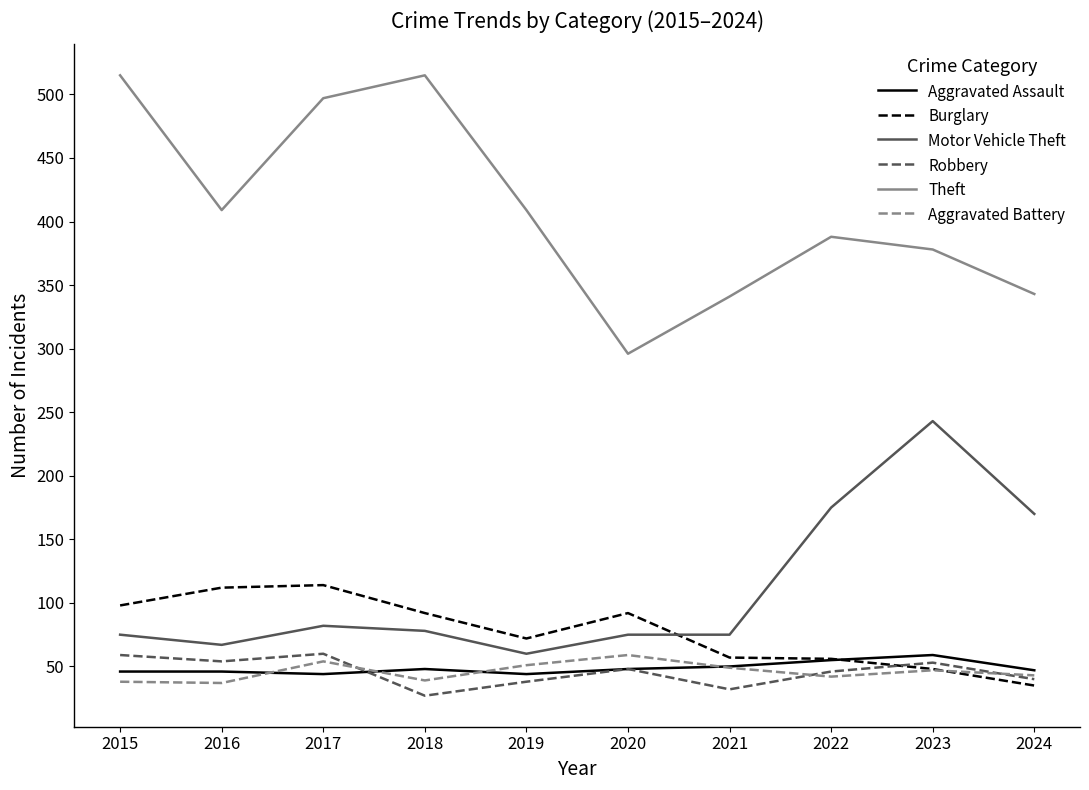

The value of Aggravated Battery at 2020 is 25. True or false?

False